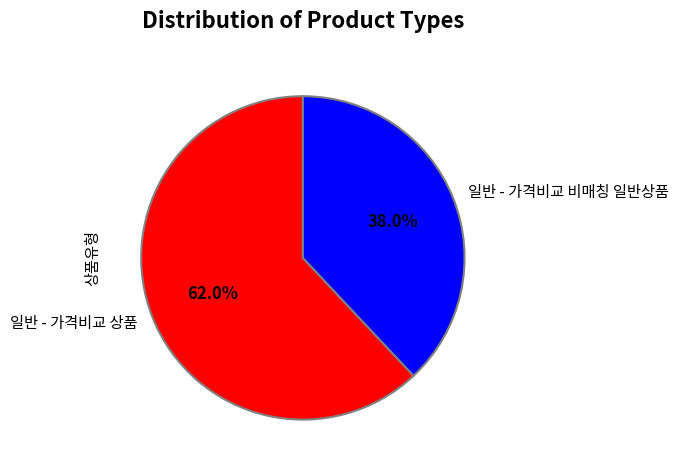

Rank the categories by value from lowest to highest.

일반 - 가격비교 비매칭 일반상품, 일반 - 가격비교 상품